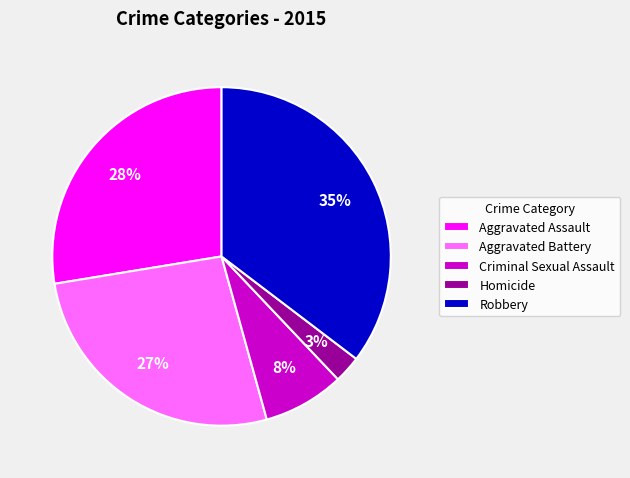

Which slice is the largest?

Robbery